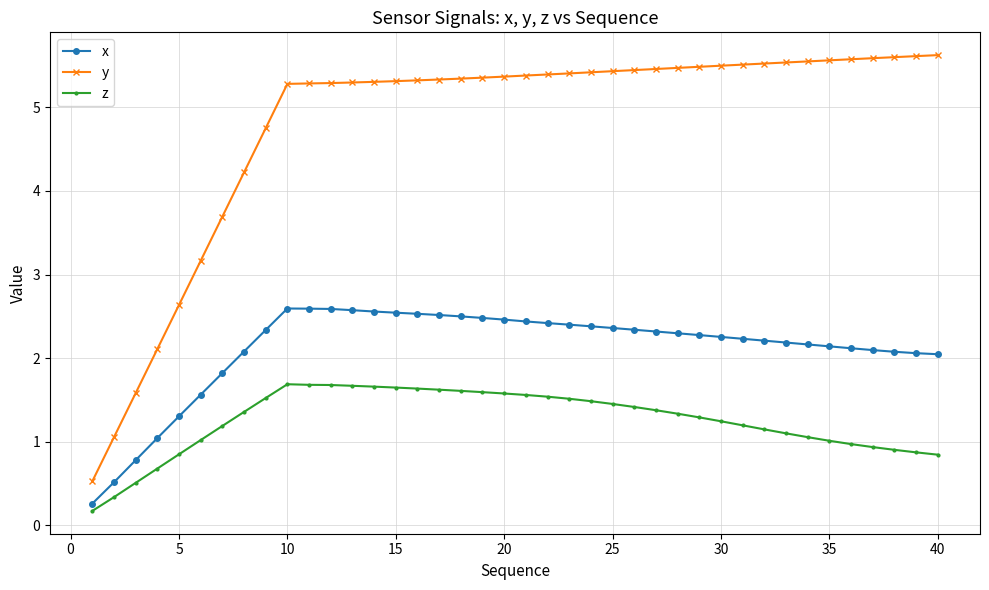

What is the average value of the x series?

2.1